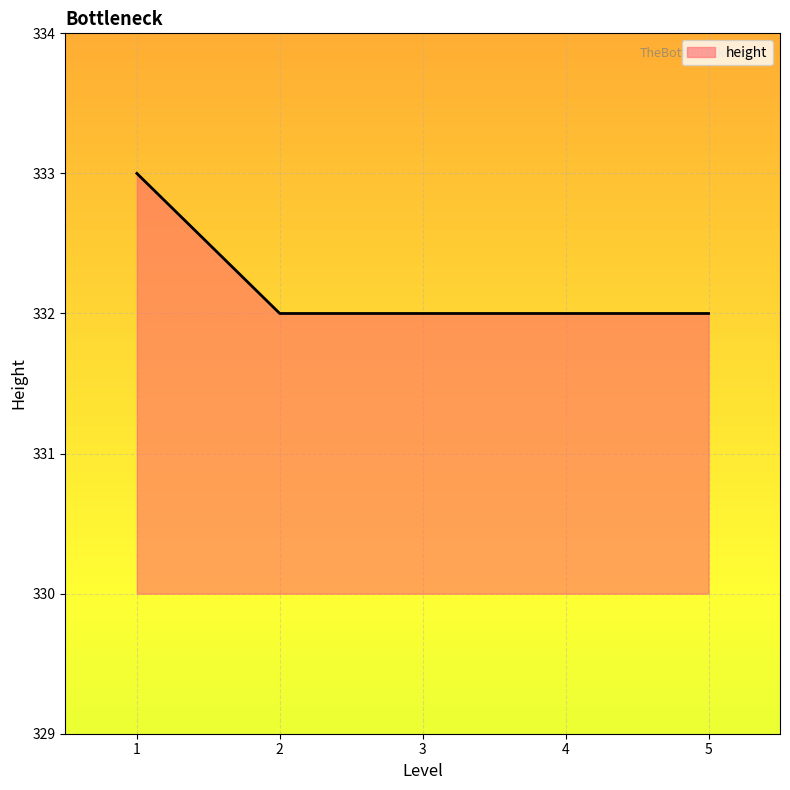

Reading left to right, transcribe all the data shown in this chart.

333	332	332	332	332